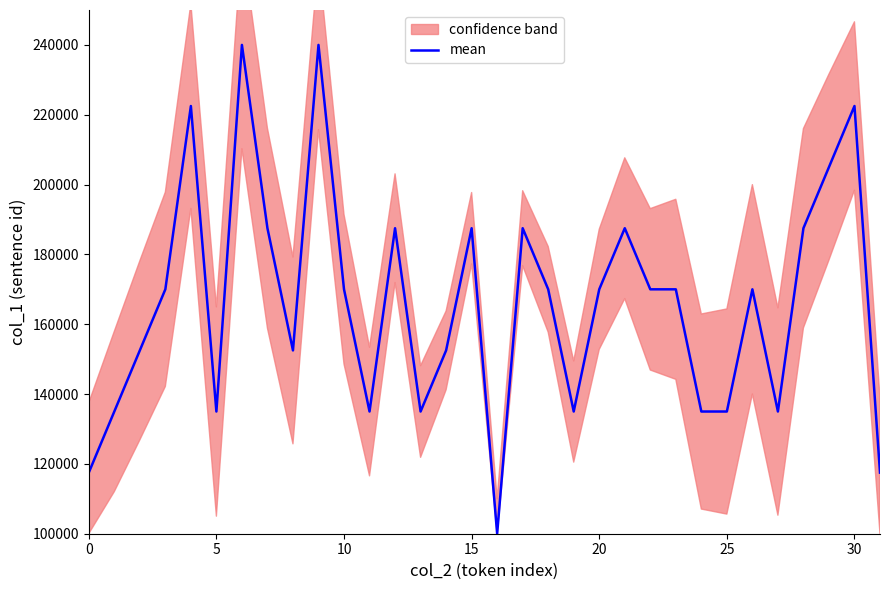

What is the change in value from 8 to 10?

+17500.0